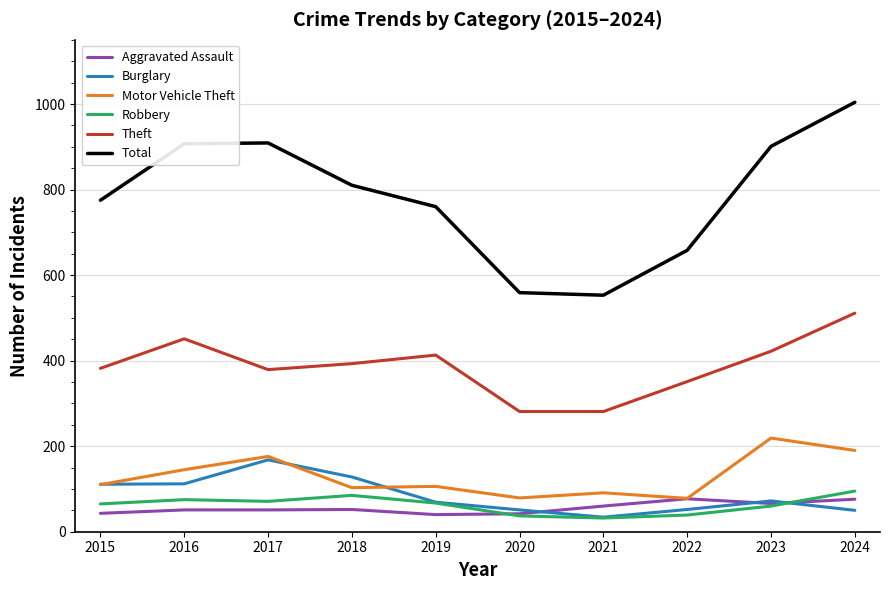

At how many categories does at least one series exceed 838?

4